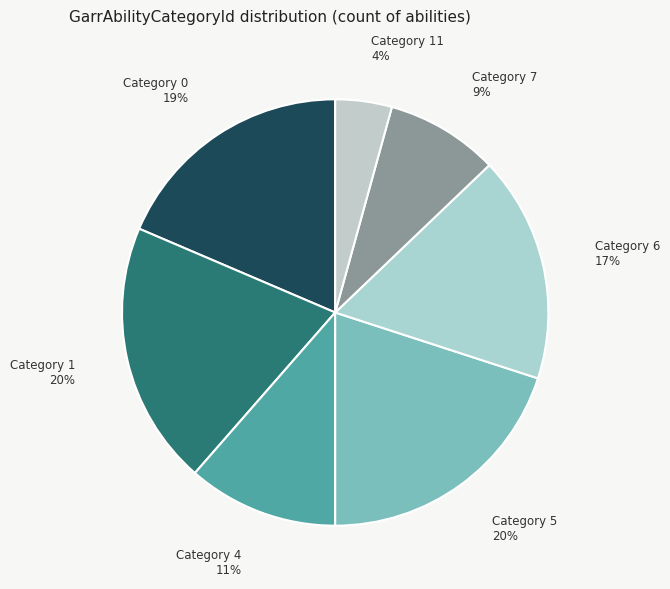

What is the smallest slice in the pie chart?

Category 11